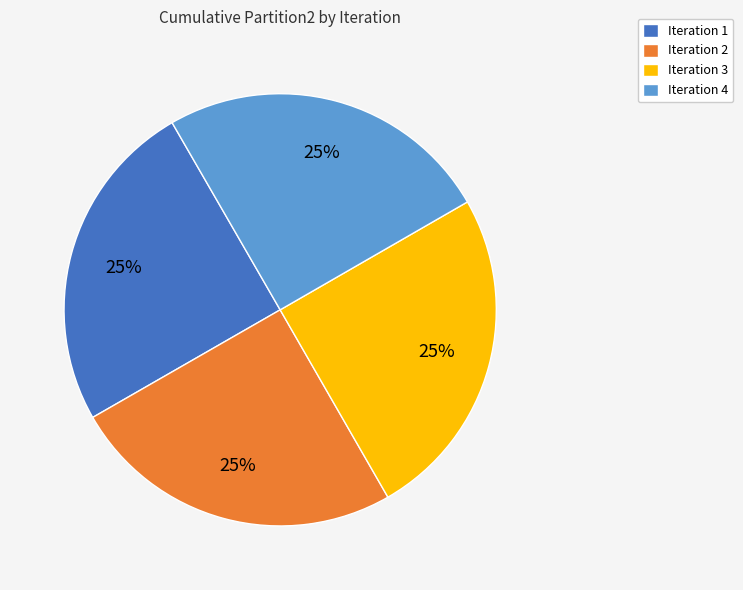

What is the ratio of the value at Iteration 4 to the value at Iteration 1?

1.0